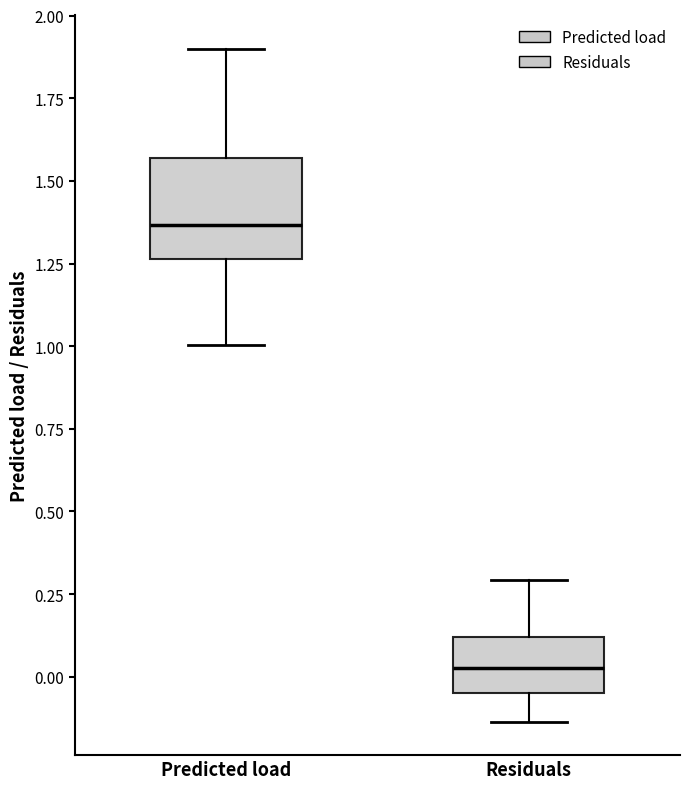

Reading left to right, read every box against the y-axis: the position of its median line, the range the box covers, and the ends of its whiskers. The values are not printed on the chart, so give them approximately, as read against the axis.

Predicted load: median 1.35, box 1.25 to 1.55, whiskers 1.00 to 1.90
Residuals: median 0.05, box -0.05 to 0.10, whiskers -0.15 to 0.30